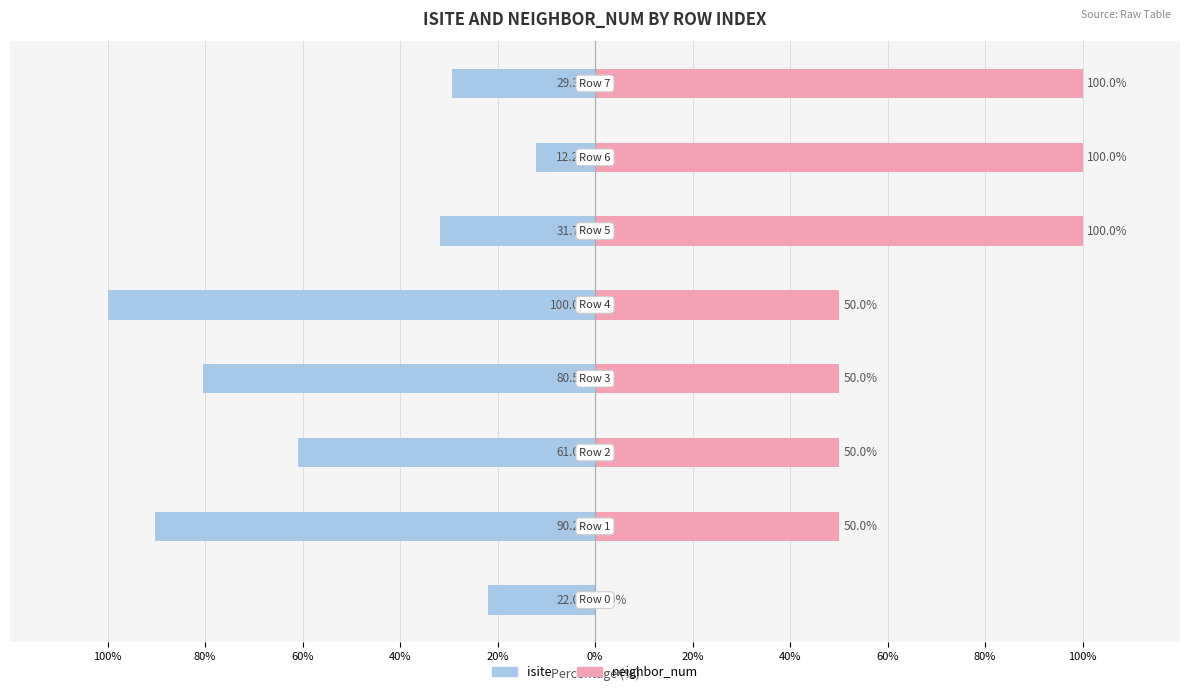

The neighbor_num series shows 85.4 at 40%. True or false?

False